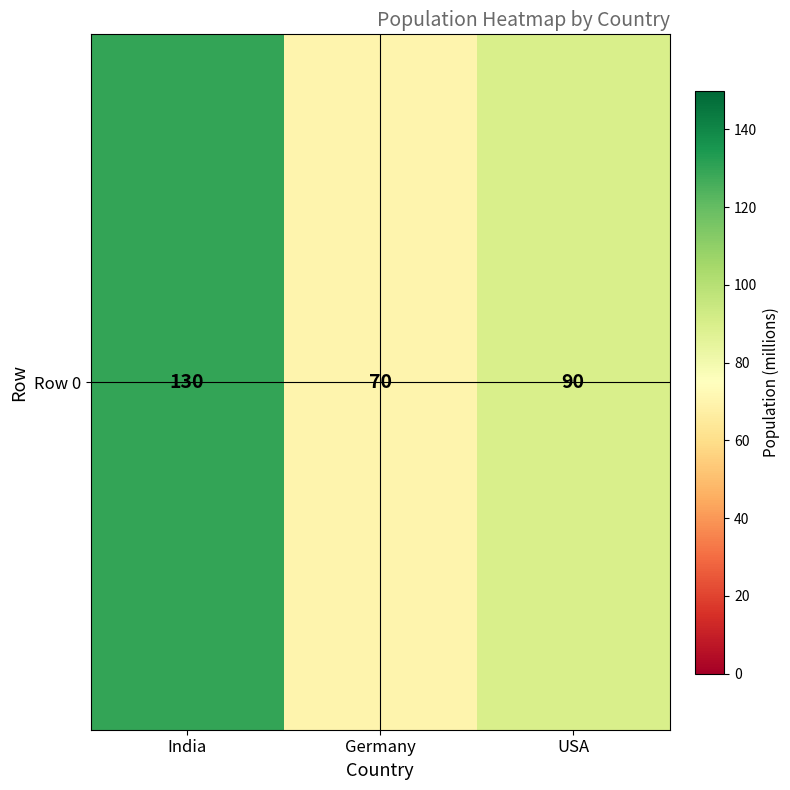

List the labels in order of value, smallest first.

Germany, USA, India